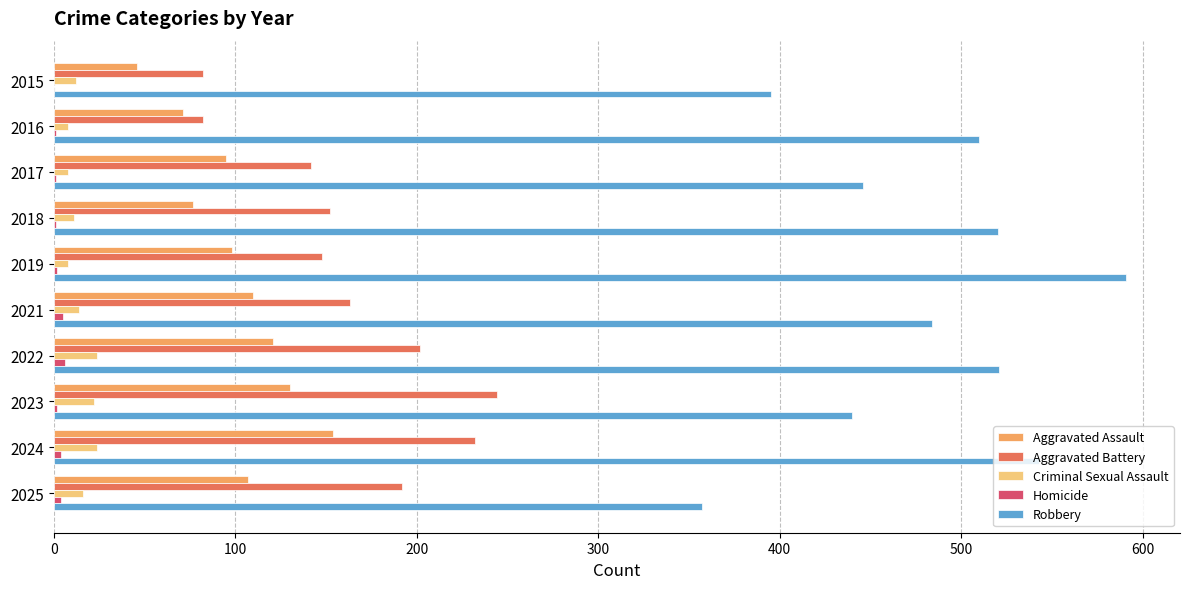

Which series has the largest total across all categories?

Robbery